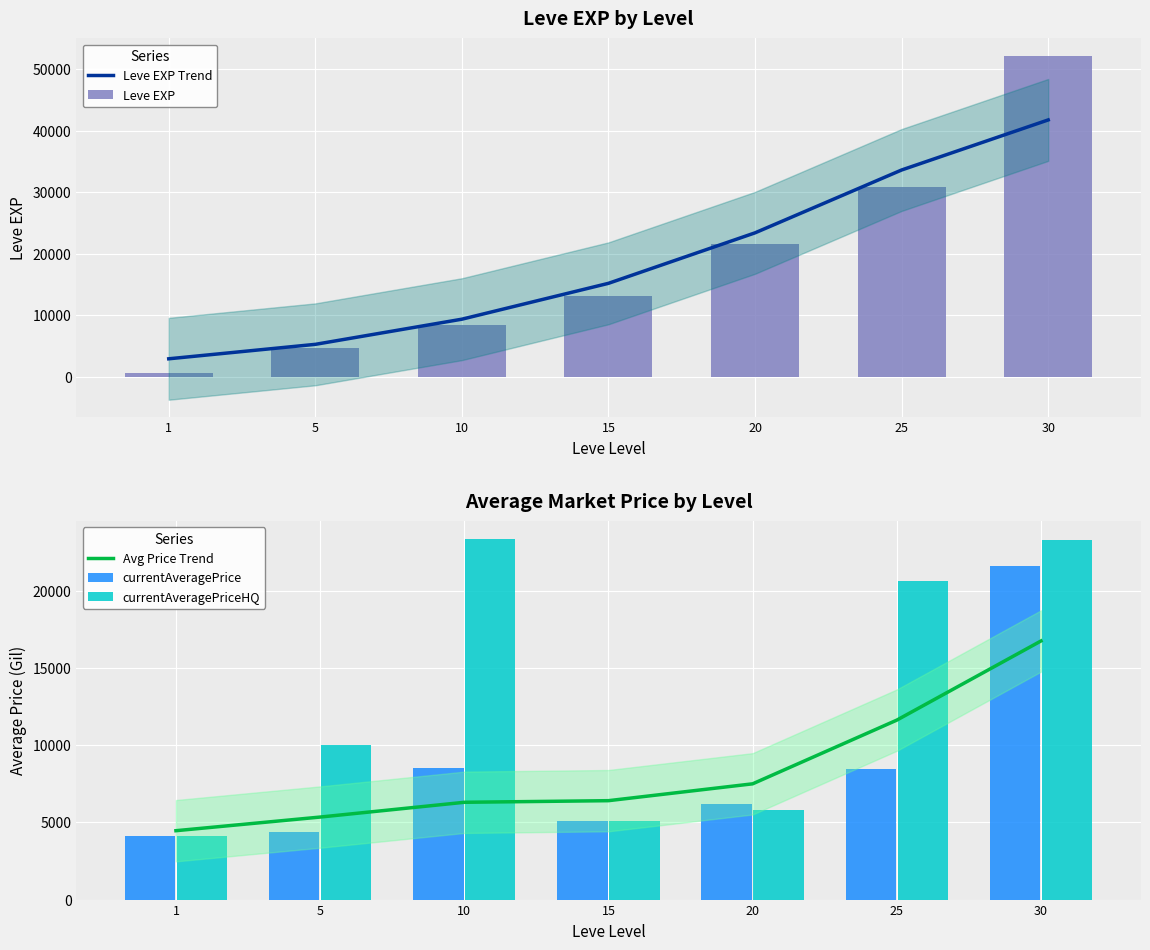

Which series has the largest range (max minus min)?

Leve EXP